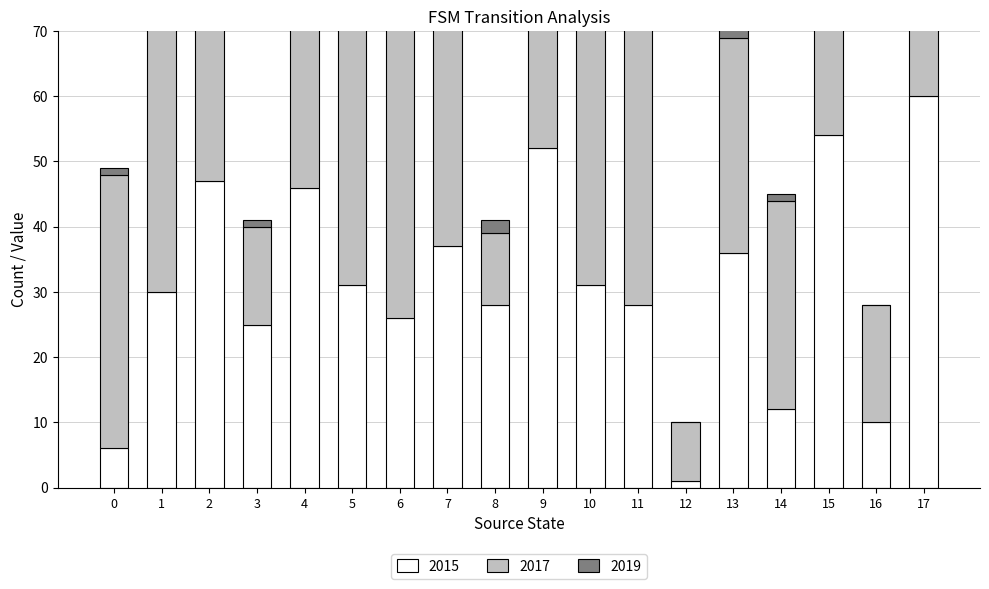

What is the value of the source_state bar at the 11th from the left?

5